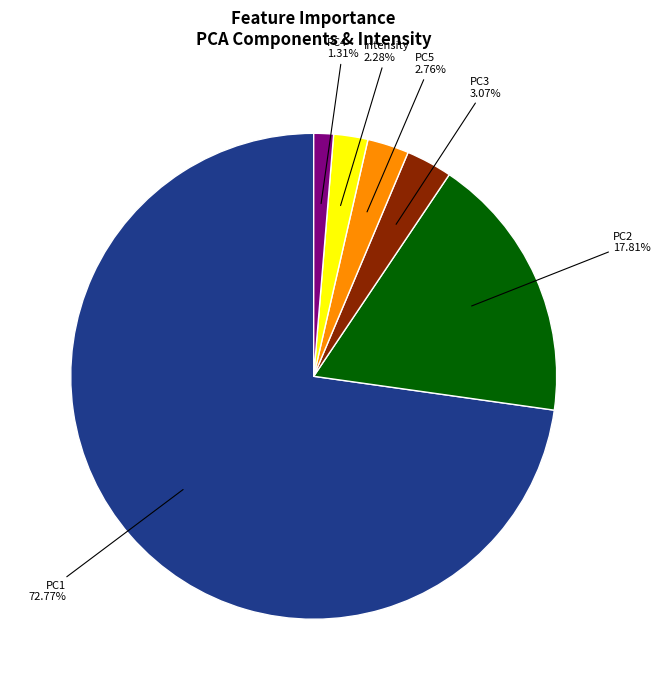

Count the number of slices in the pie.

6